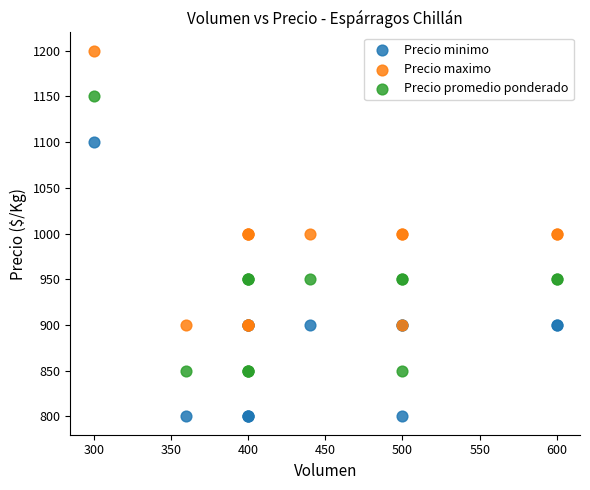

Which series contains the highest Y value?

Precio maximo